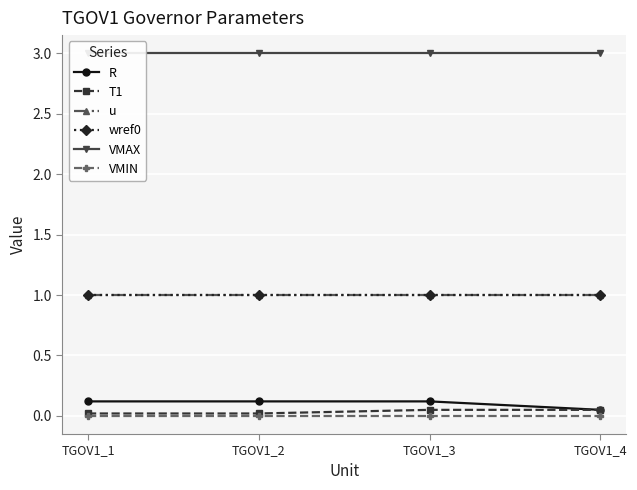

Reading left to right, what are all the values shown in this chart?

R: 0.1	0.1	0.1	0.1
T1: 0.0	0.0	0.1	0.1
u: 1.0	1.0	1.0	1.0
wref0: 1.0	1.0	1.0	1.0
VMAX: 3.0	3.0	3.0	3.0
VMIN: 0.0	0.0	0.0	0.0